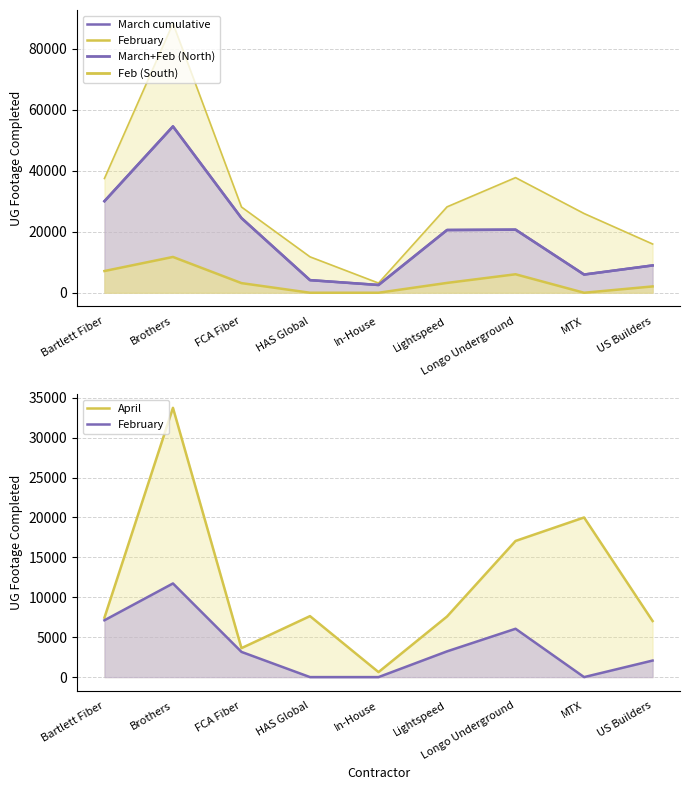

Is it true that March cumulative equals 6305 at Longo Underground?

False